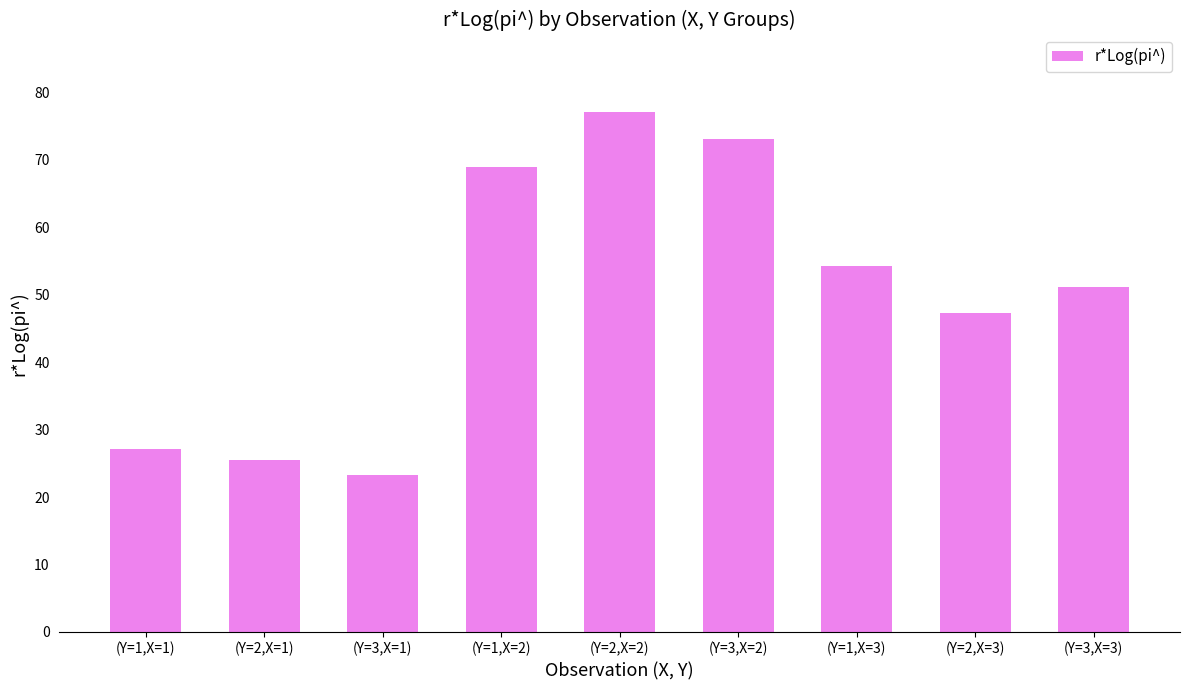

Approximately how many times larger is the value at (Y=1,X=3) compared to (Y=2,X=2)?

0.7